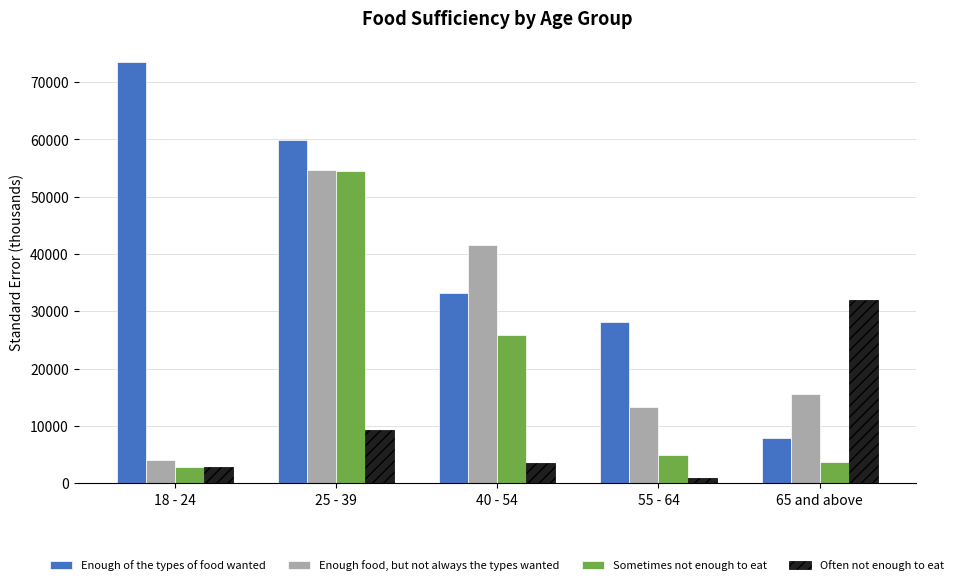

The value of Often not enough to eat at 65 and above is 31946.0. True or false?

True